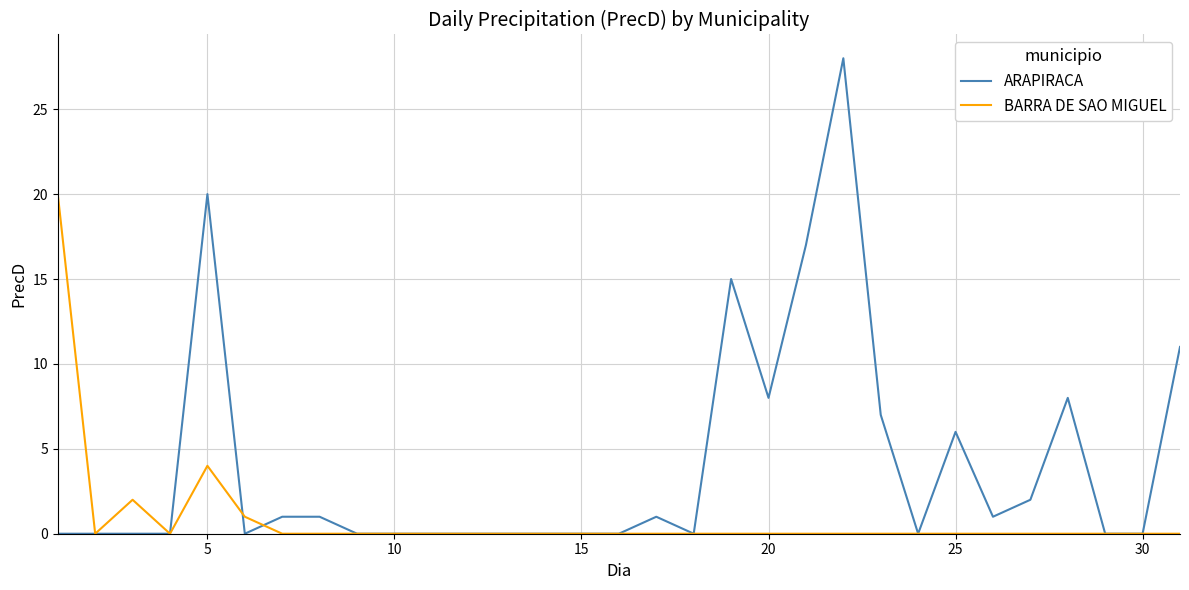

What is the greatest value displayed?

28